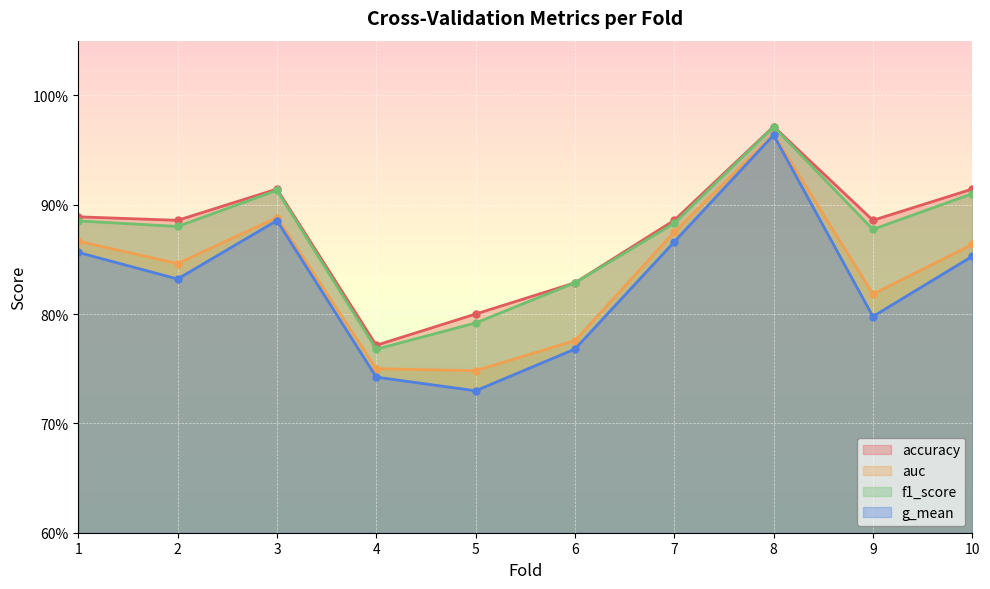

What is the maximum value for f1_score?

1.0